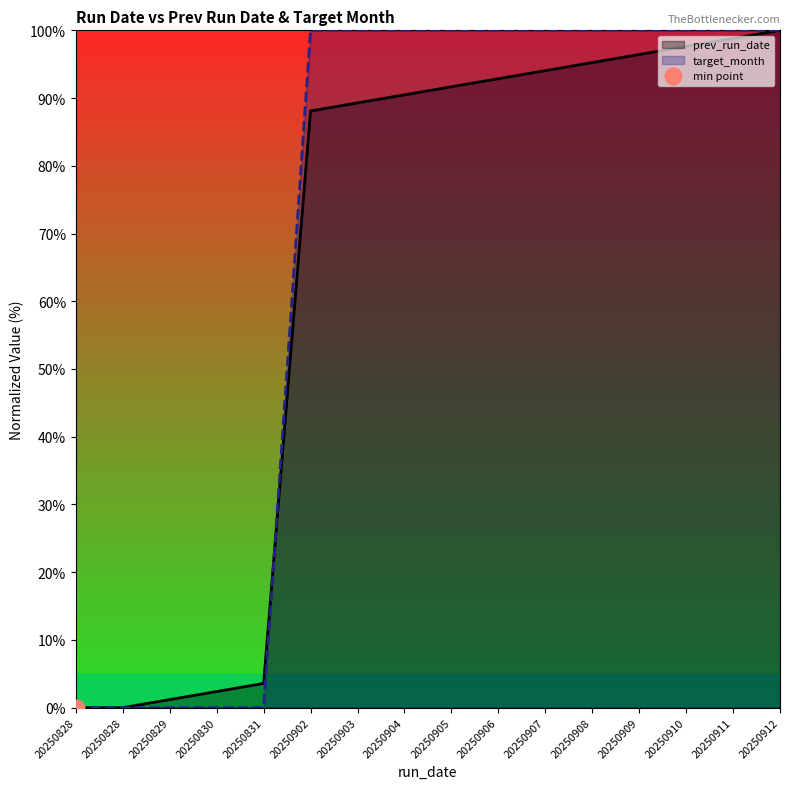

What is the greatest value displayed?

100.0